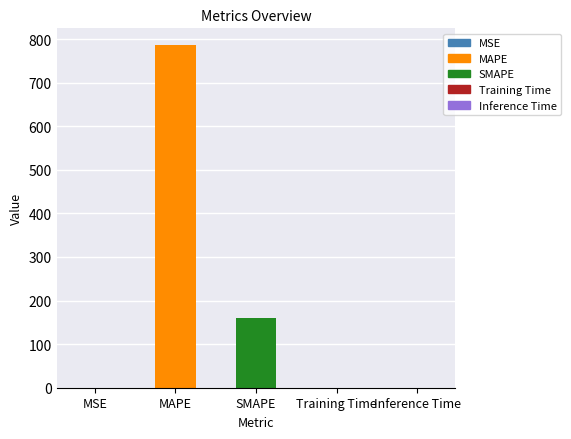

What is the sum of the values at Inference Time and MAPE?

785.2